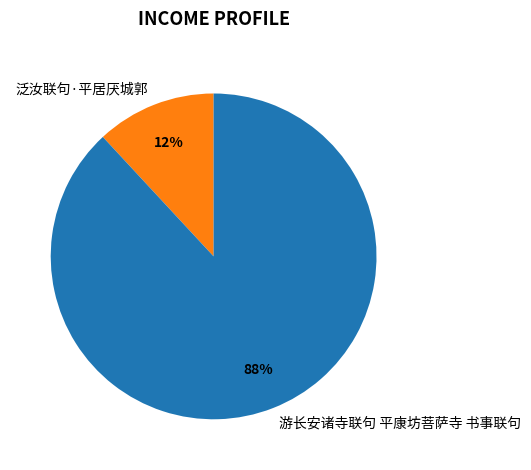

How many slices are in this pie chart?

2